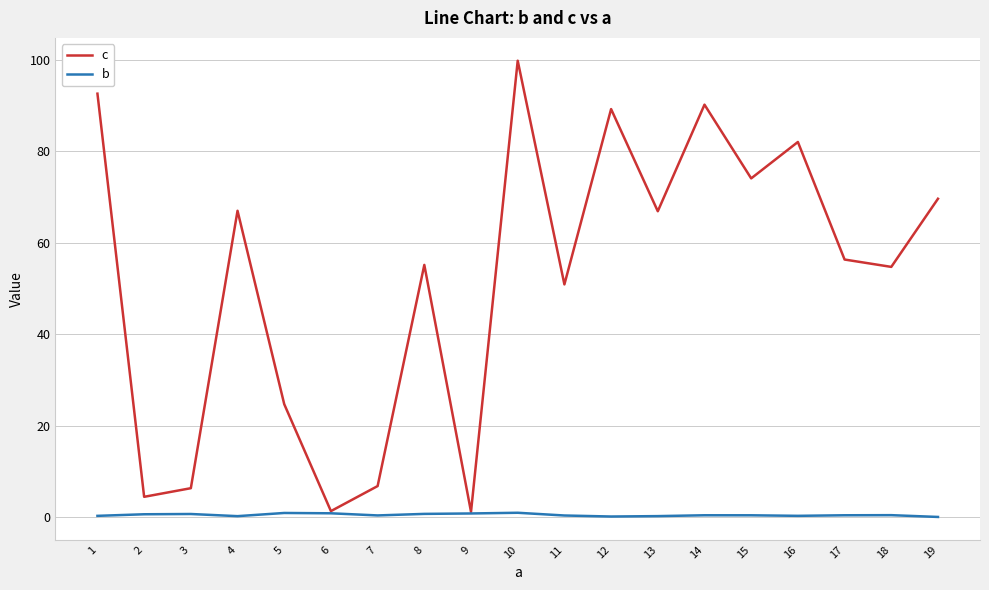

What is the lowest value of the b series?

0.1